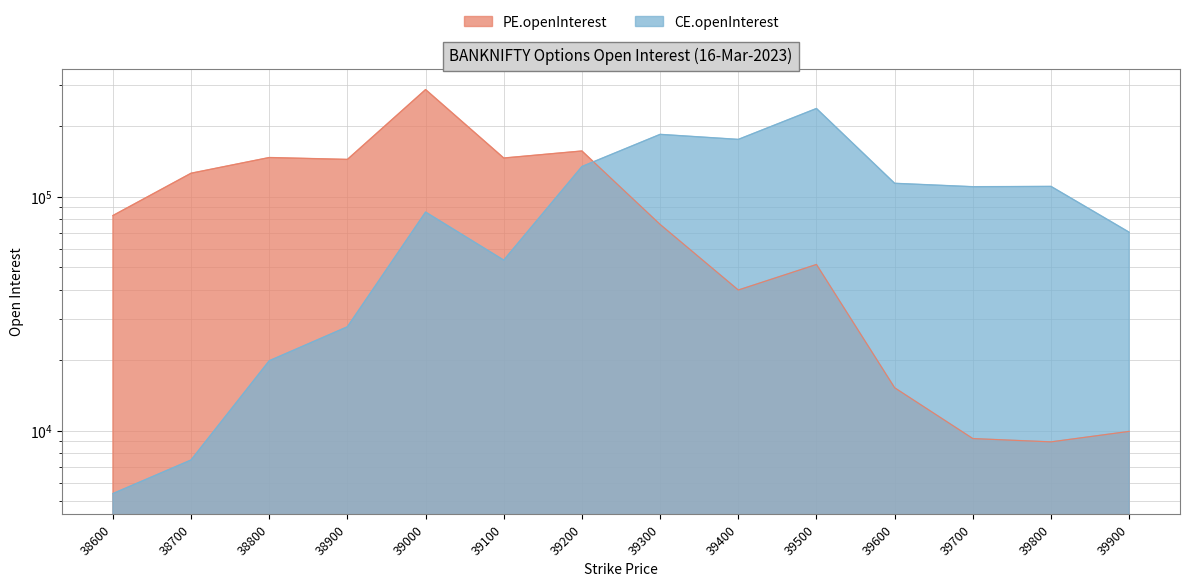

Rank the series by their average value, from lowest to highest.

PE.openInterest, CE.openInterest